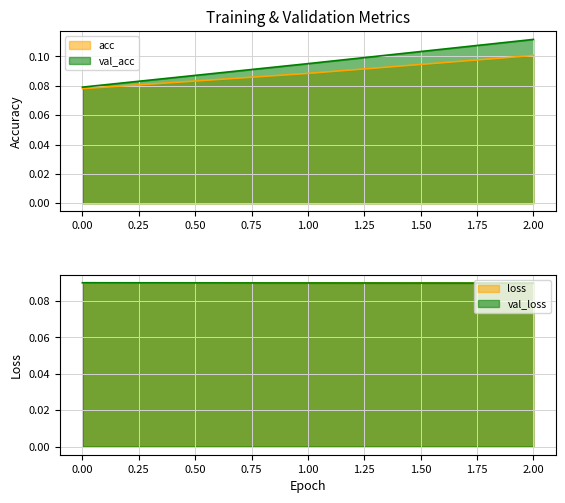

How many lines are shown in the chart?

4